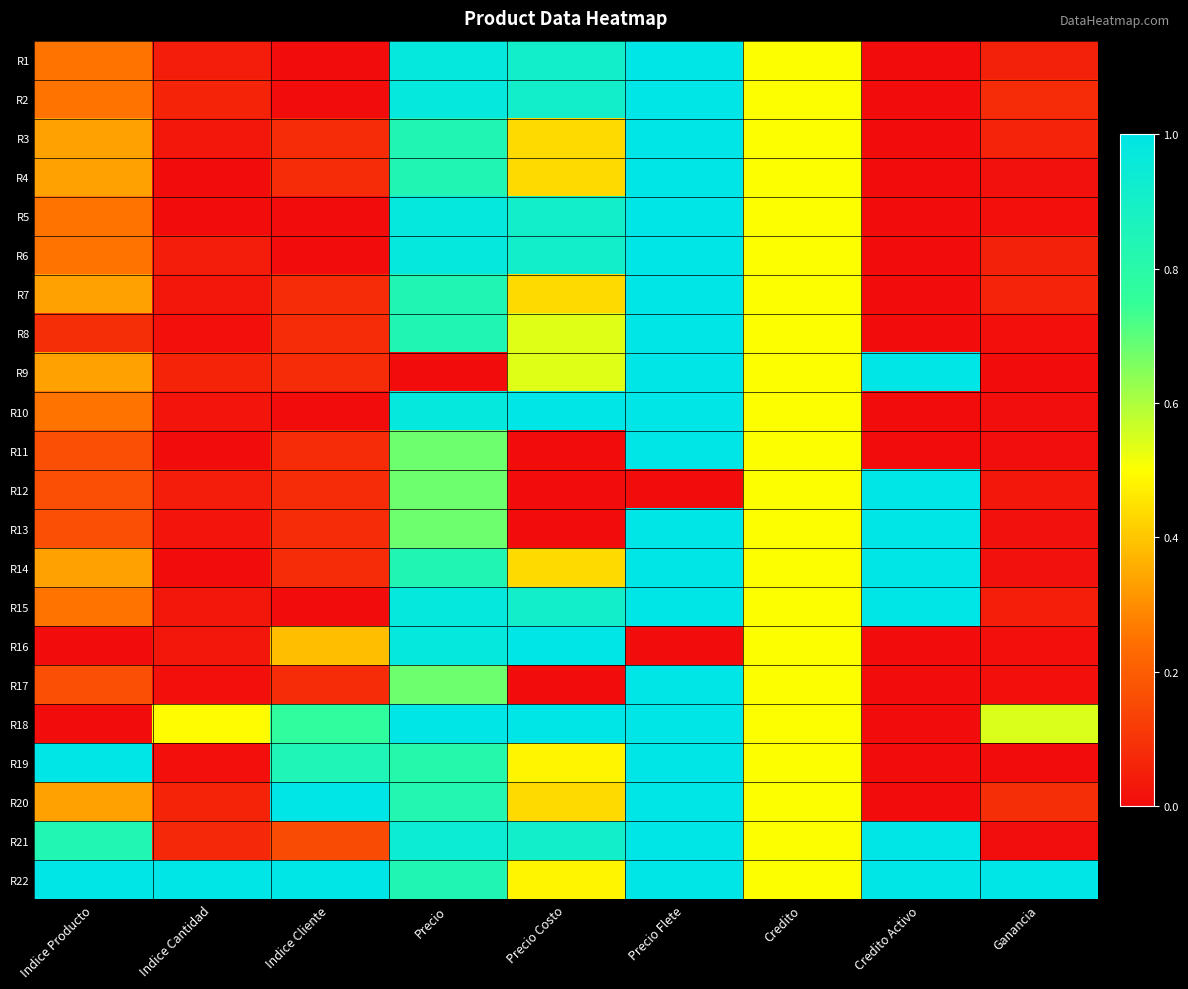

What is the difference between the highest and lowest values at Indice Cliente?

1.0